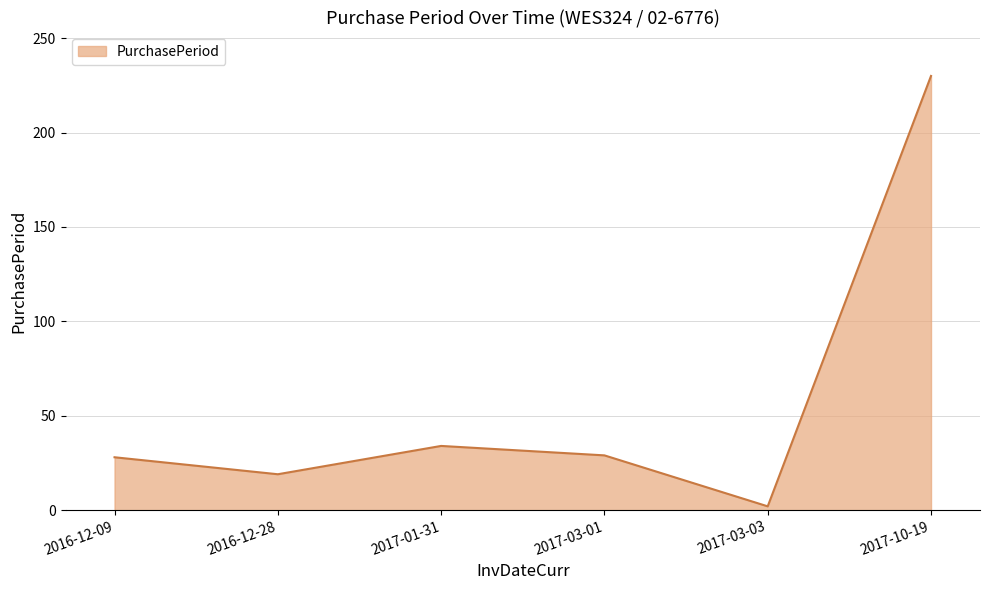

What is the change in value from 2016-12-28 to 2017-03-01?

+10